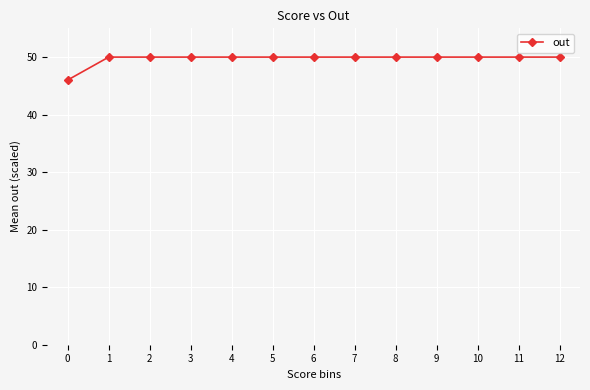

What is the ratio of the value at 11 to the value at 12?

1.0